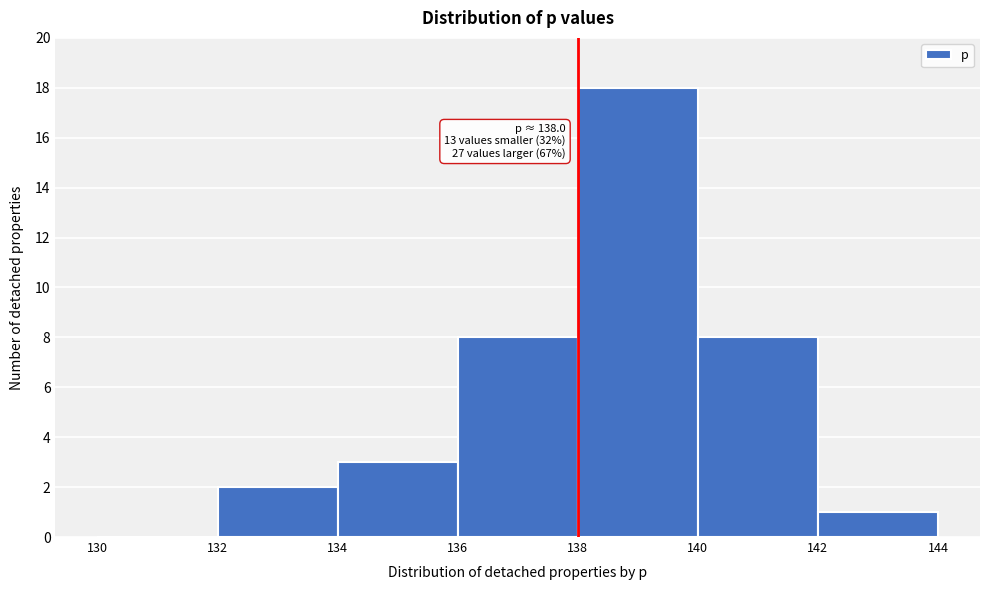

Which range on the x-axis has the tallest bar?

138 to 140